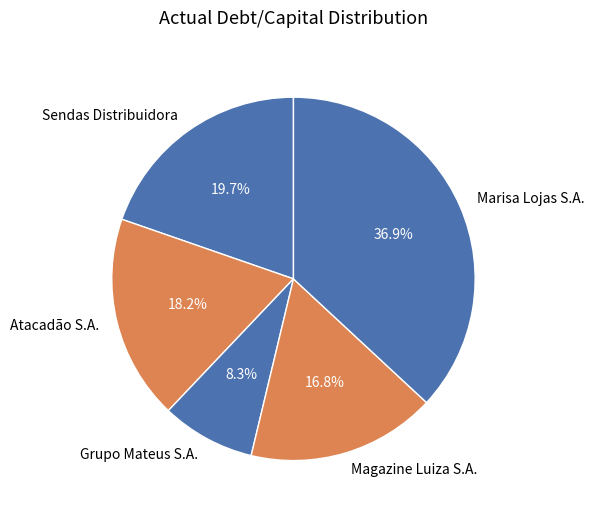

How much of the chart is everything except Magazine Luiza S.A.?

83.2%